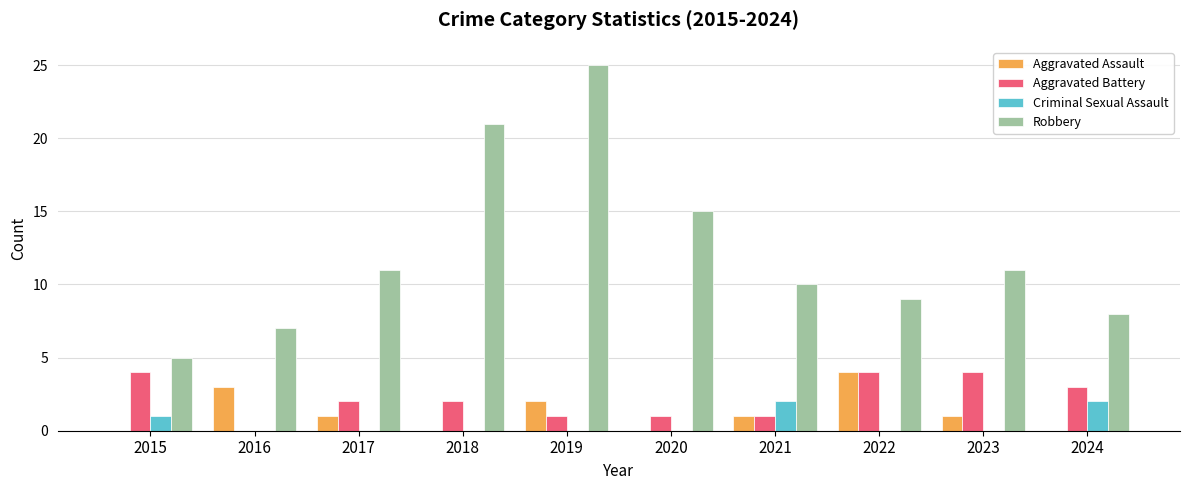

Which category has the highest value across all series?

2019